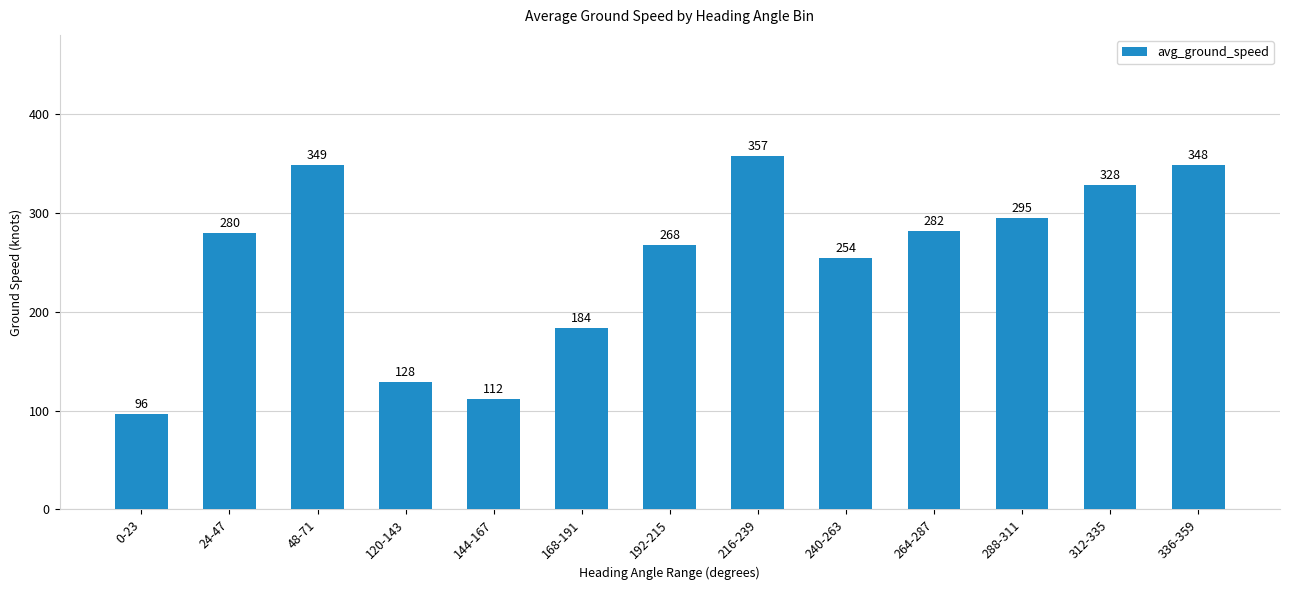

What is the difference between the maximum and minimum values?

260.9